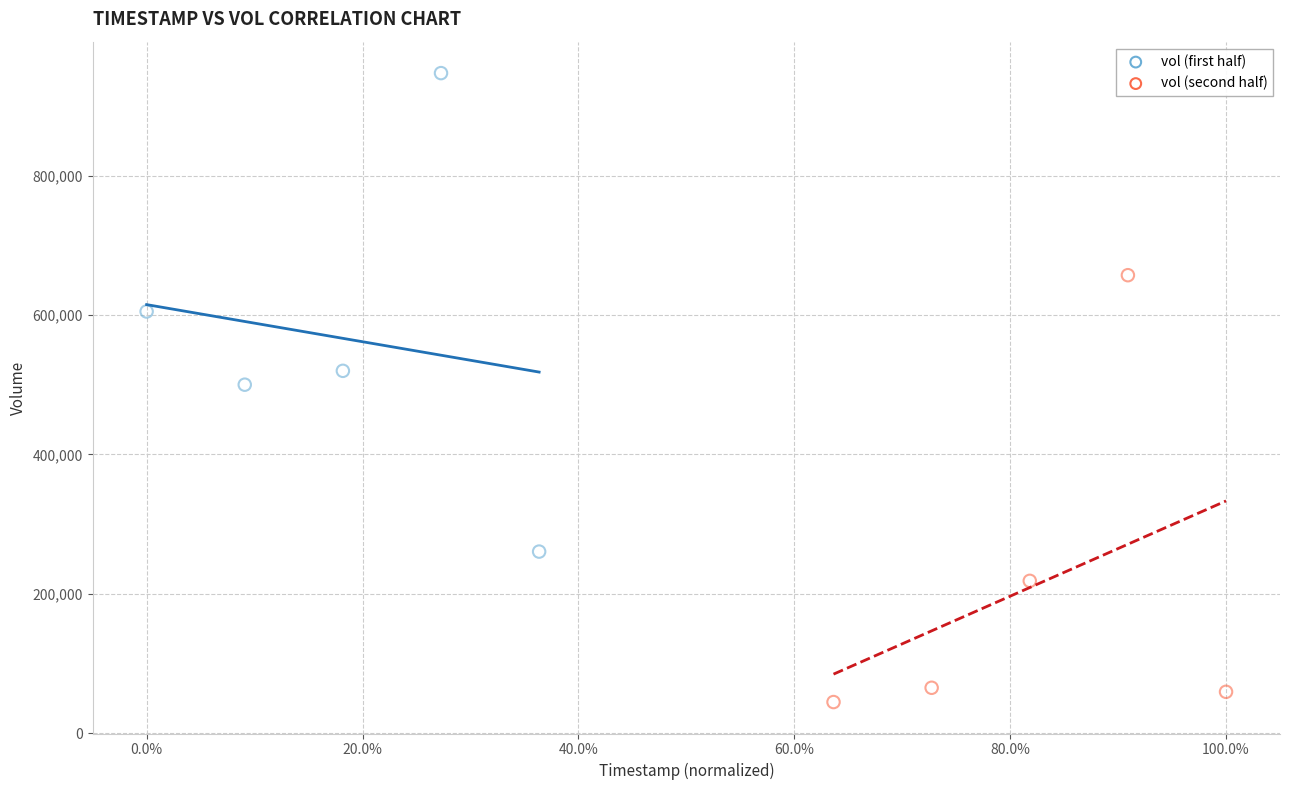

Which series contains the highest Y value?

vol (first half)